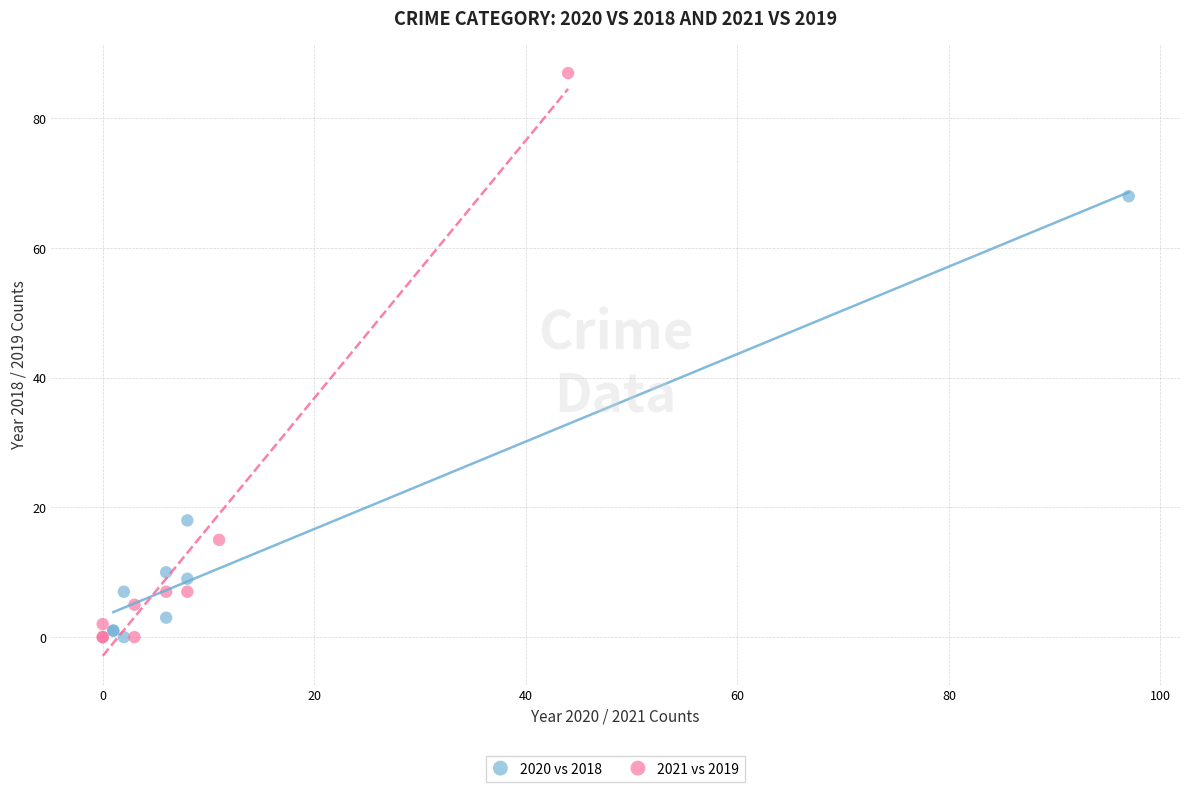

Which series has the largest Y range (max minus min)?

2021 vs 2019